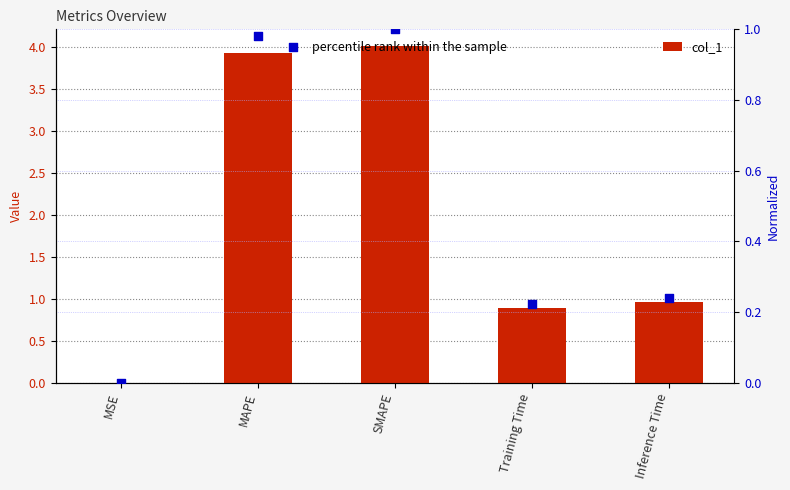

Which series has the widest spread of Y values?

col_1